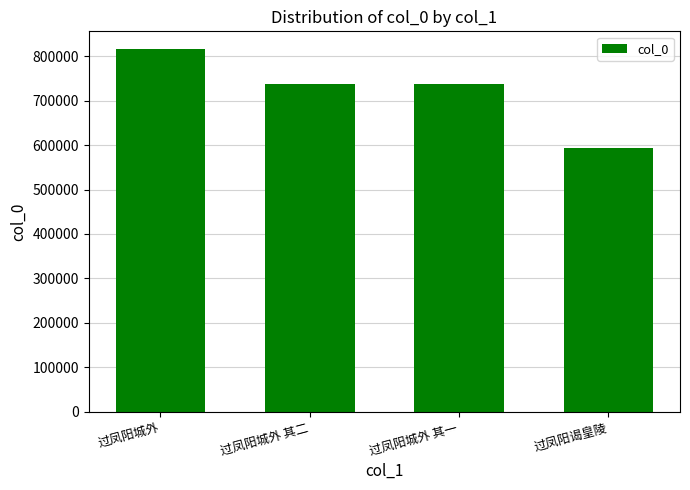

Is it true that the value at 过凤阳谒皇陵 is 386201?

False